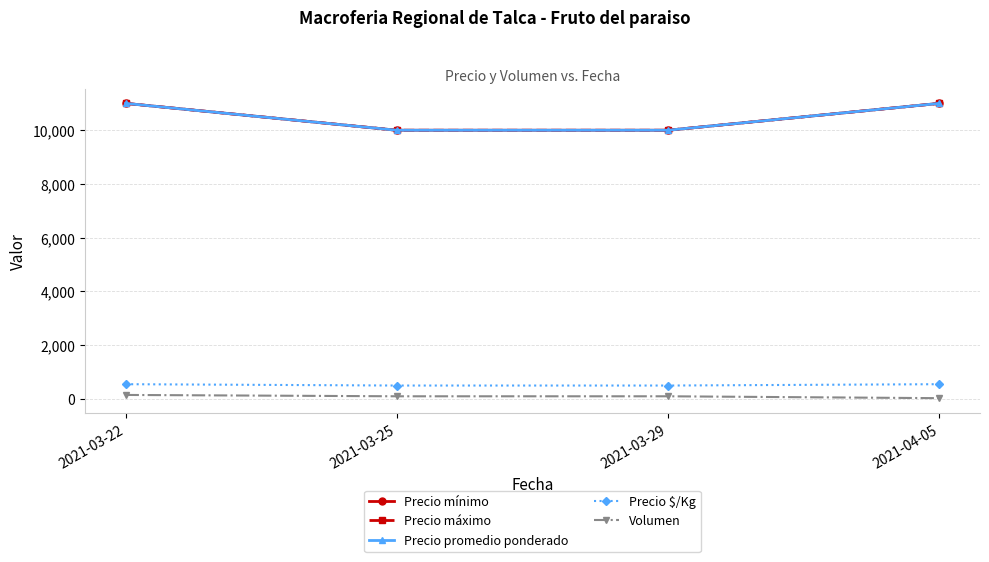

What is the total value across all series at 2021-03-22?

33700